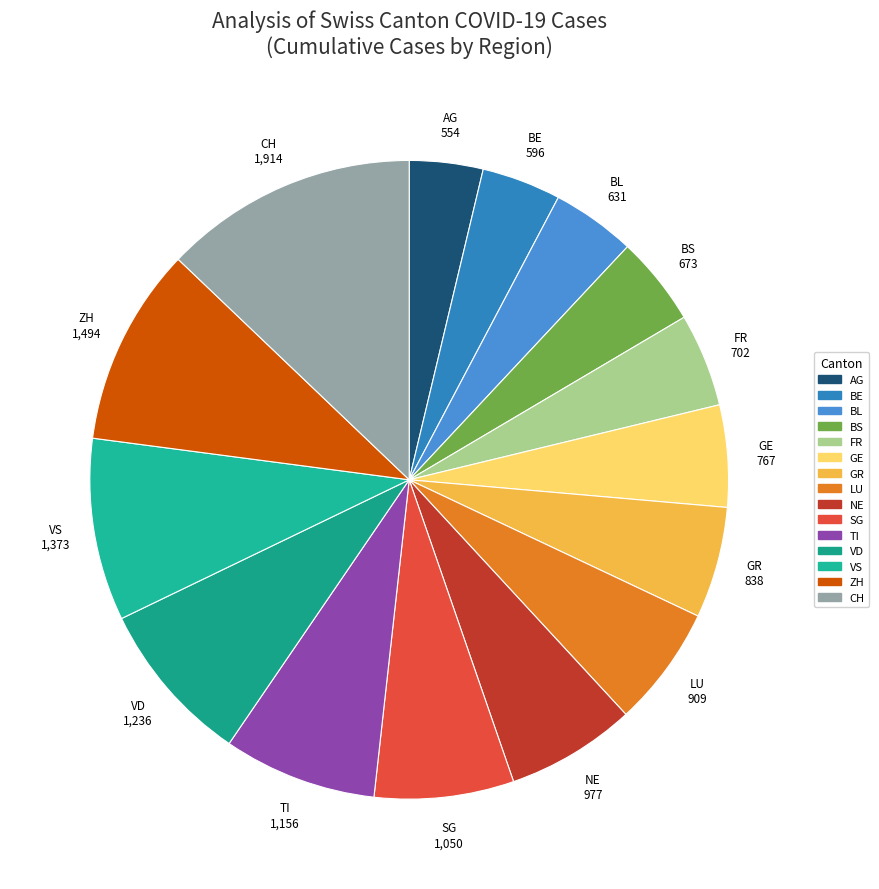

Is there any slice that represents more than half of the pie?

No